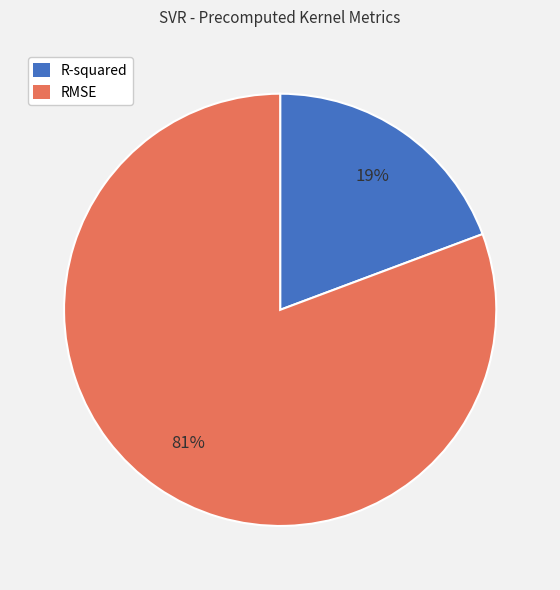

Which has a higher value, R-squared or RMSE?

RMSE